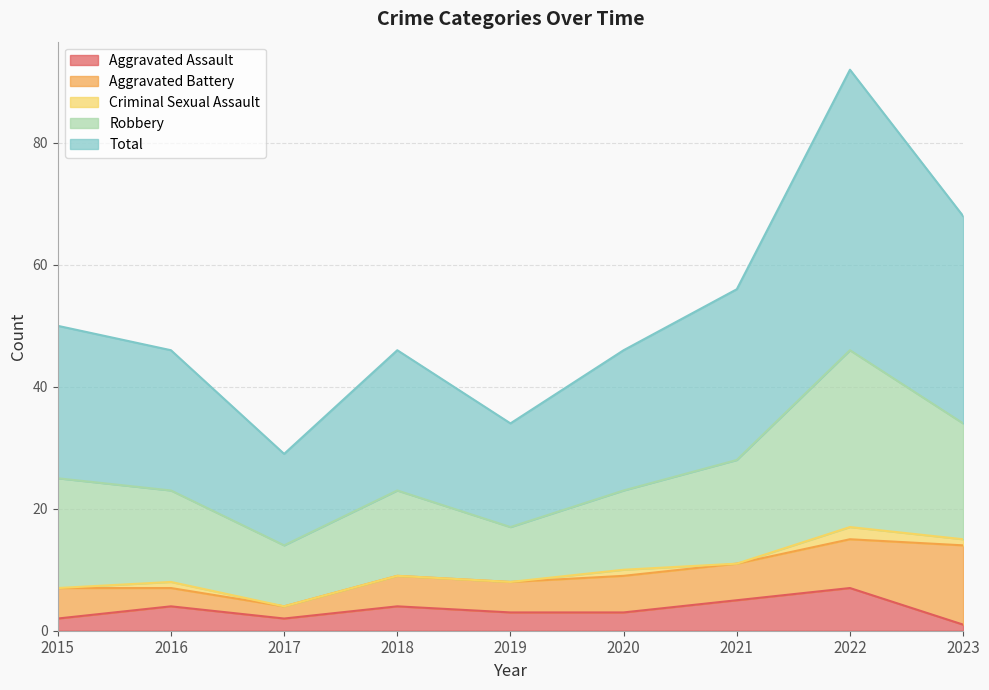

The Aggravated Assault series shows 1 at 2023. True or false?

True